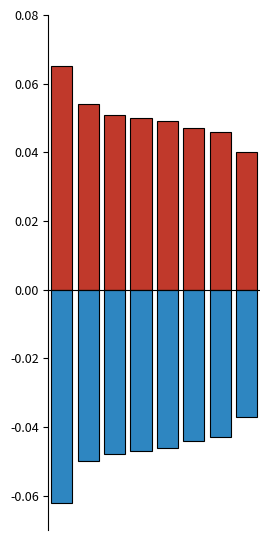

At which category is the sum across all series the highest?

1